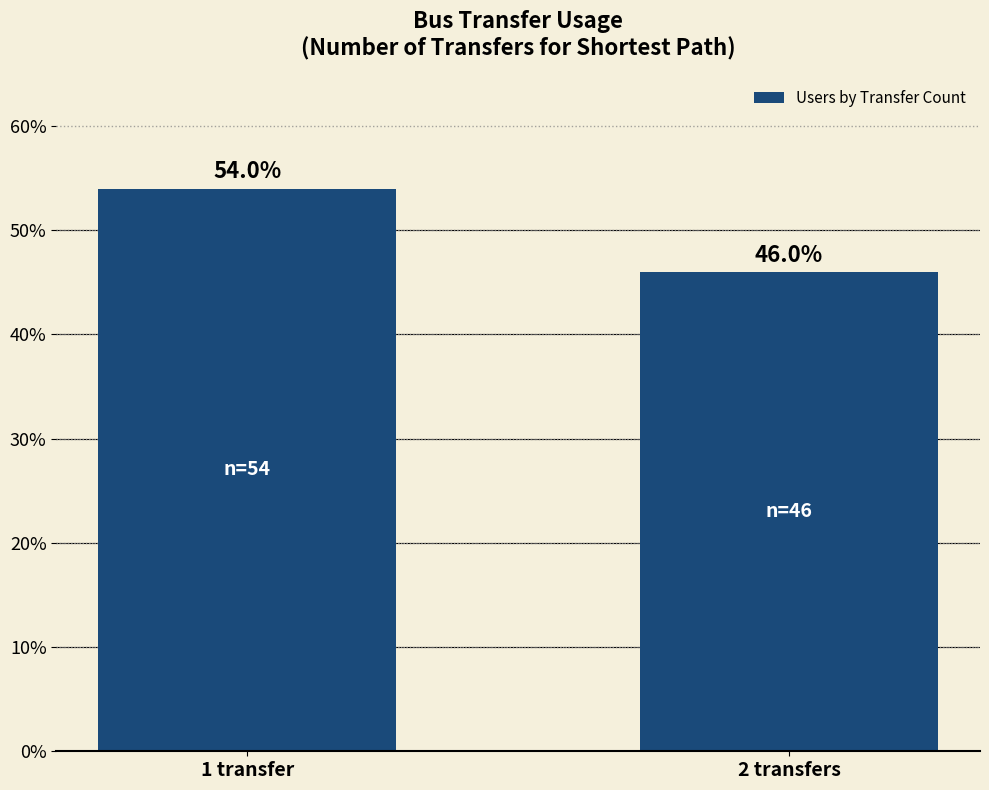

List the labels in order of value, smallest first.

2 transfers, 1 transfer